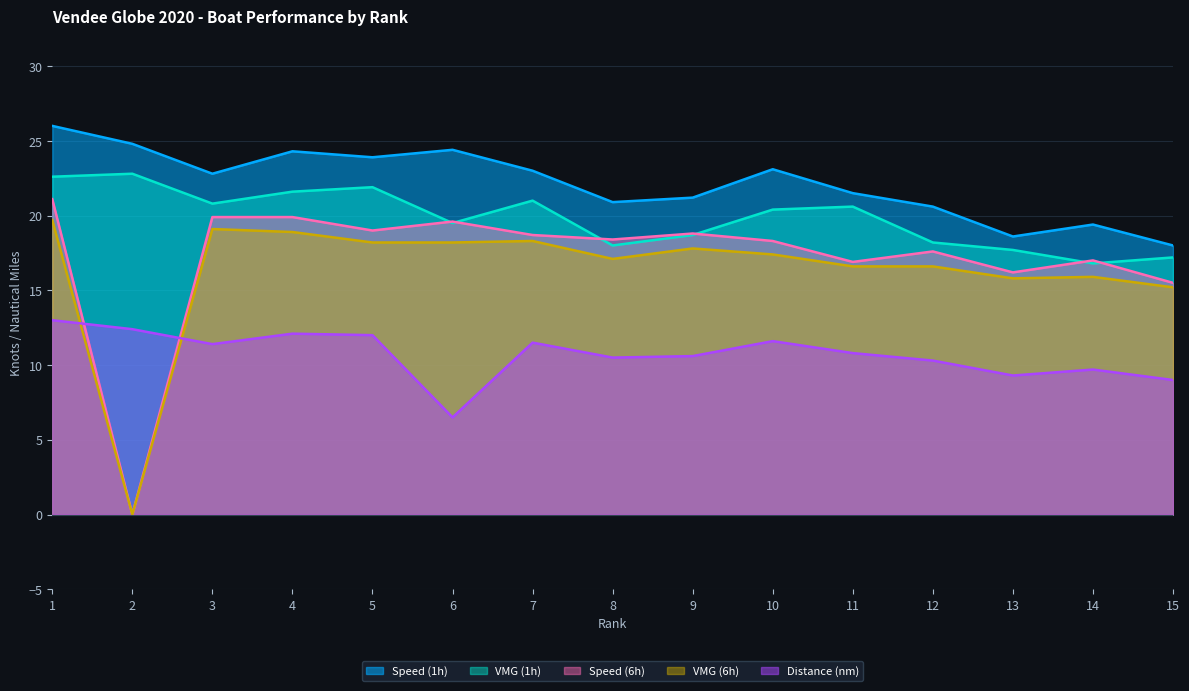

At how many categories does at least one series exceed 20?

12